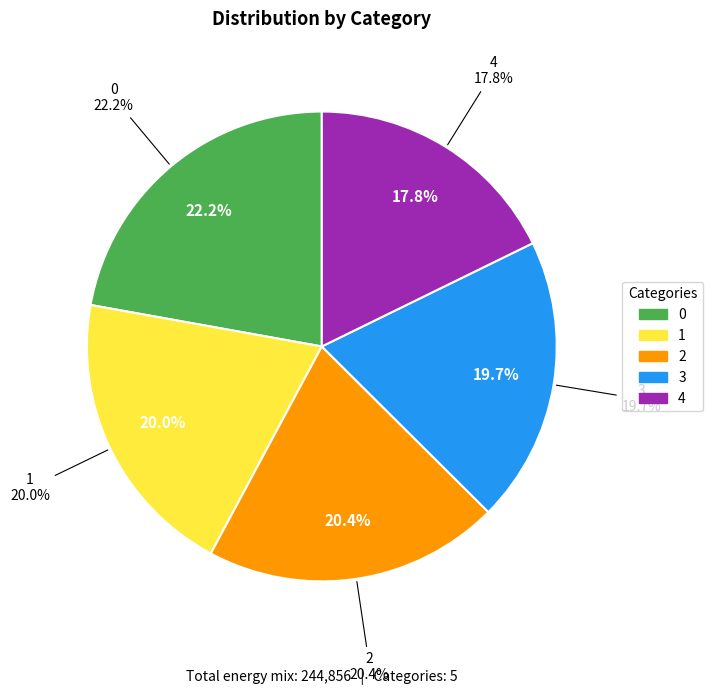

To the nearest percent, what percentage of the pie is 4?

18%